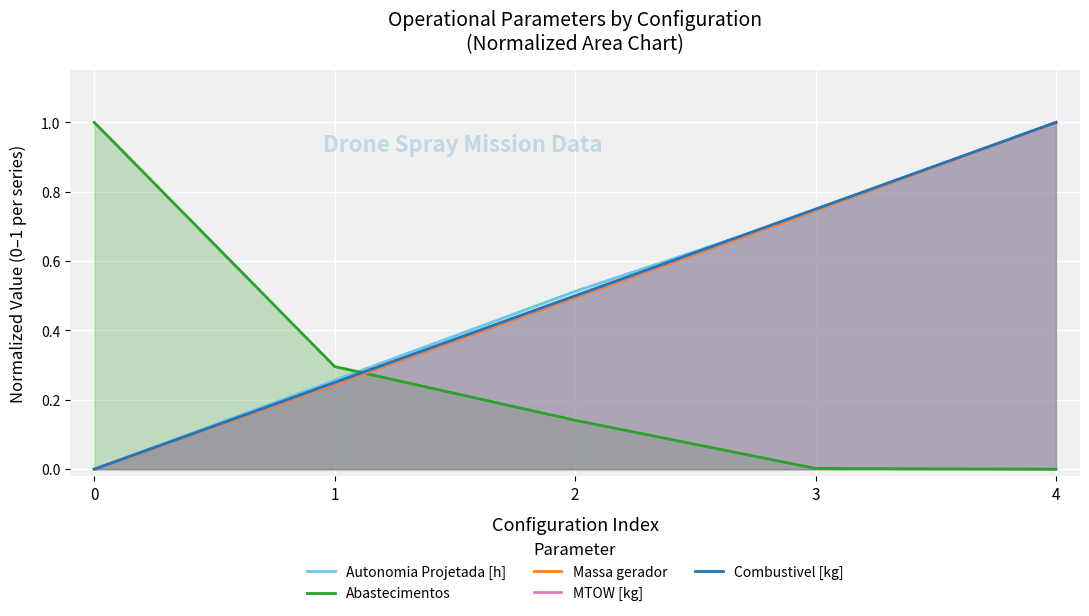

What is the difference between the second highest and minimum values in the Autonomia Projetada [h] series?

0.7